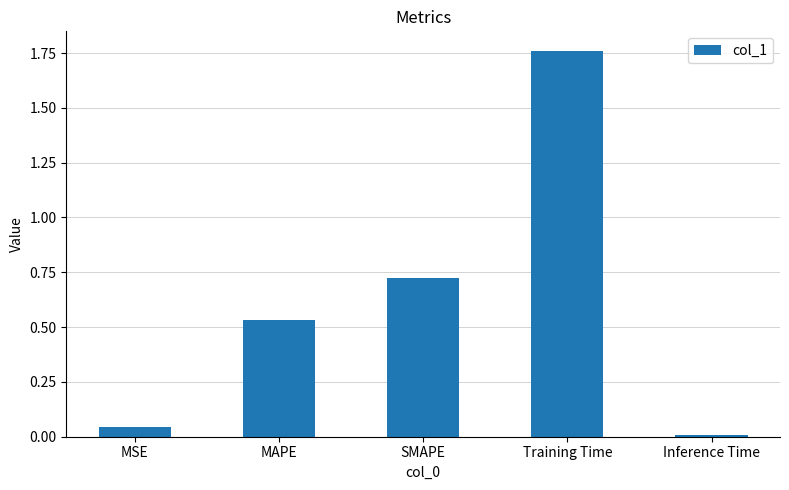

Rank the categories by value from highest to lowest.

Training Time, SMAPE, MAPE, MSE, Inference Time